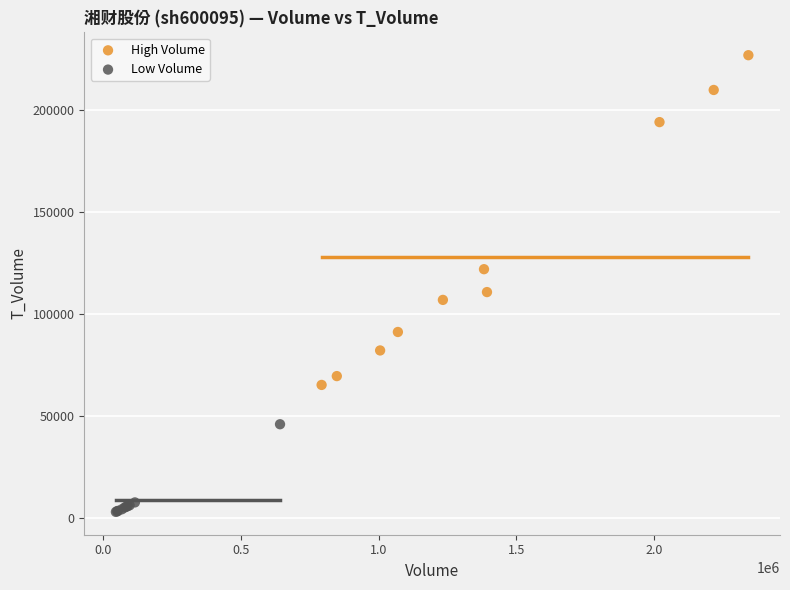

Which series contains the lowest Y value?

Low Volume